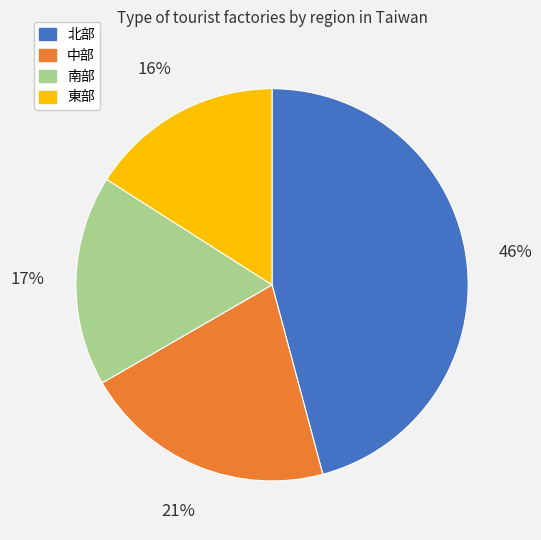

Which has a higher value, 南部 or 東部?

南部